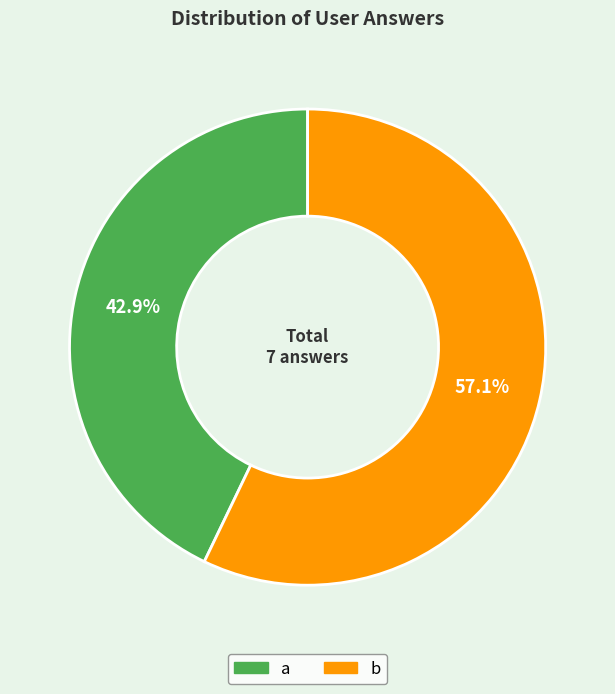

To the nearest percent, what is the difference between the a and b slice percentages?

14%